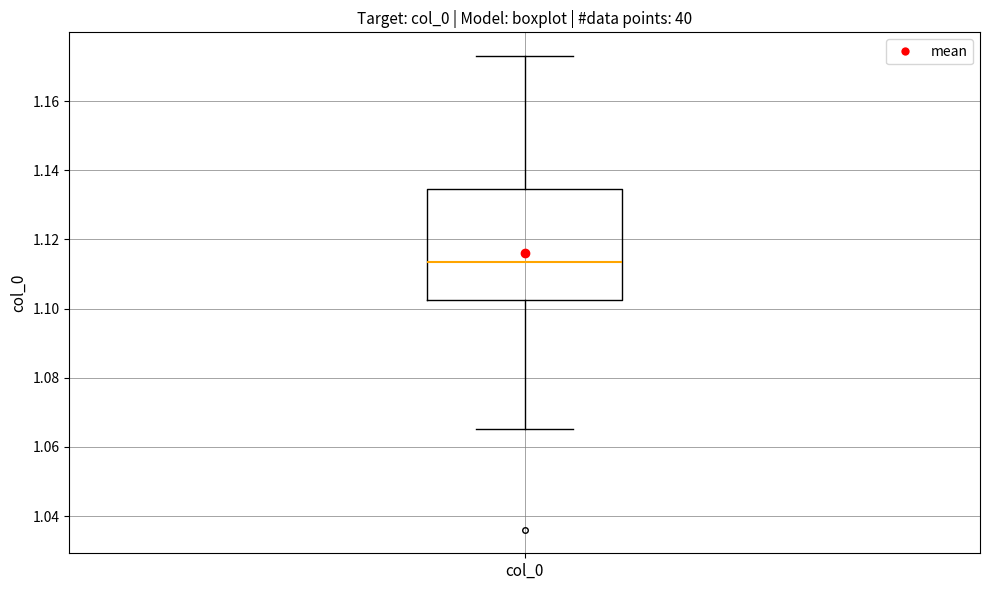

Read this box plot against the y-axis: the position of the median line, the range covered by the box, and the ends of both whiskers. The values are not printed on the chart, so give them approximately, as read against the axis.

median 1.114, box 1.102 to 1.134, whiskers 1.066 to 1.174